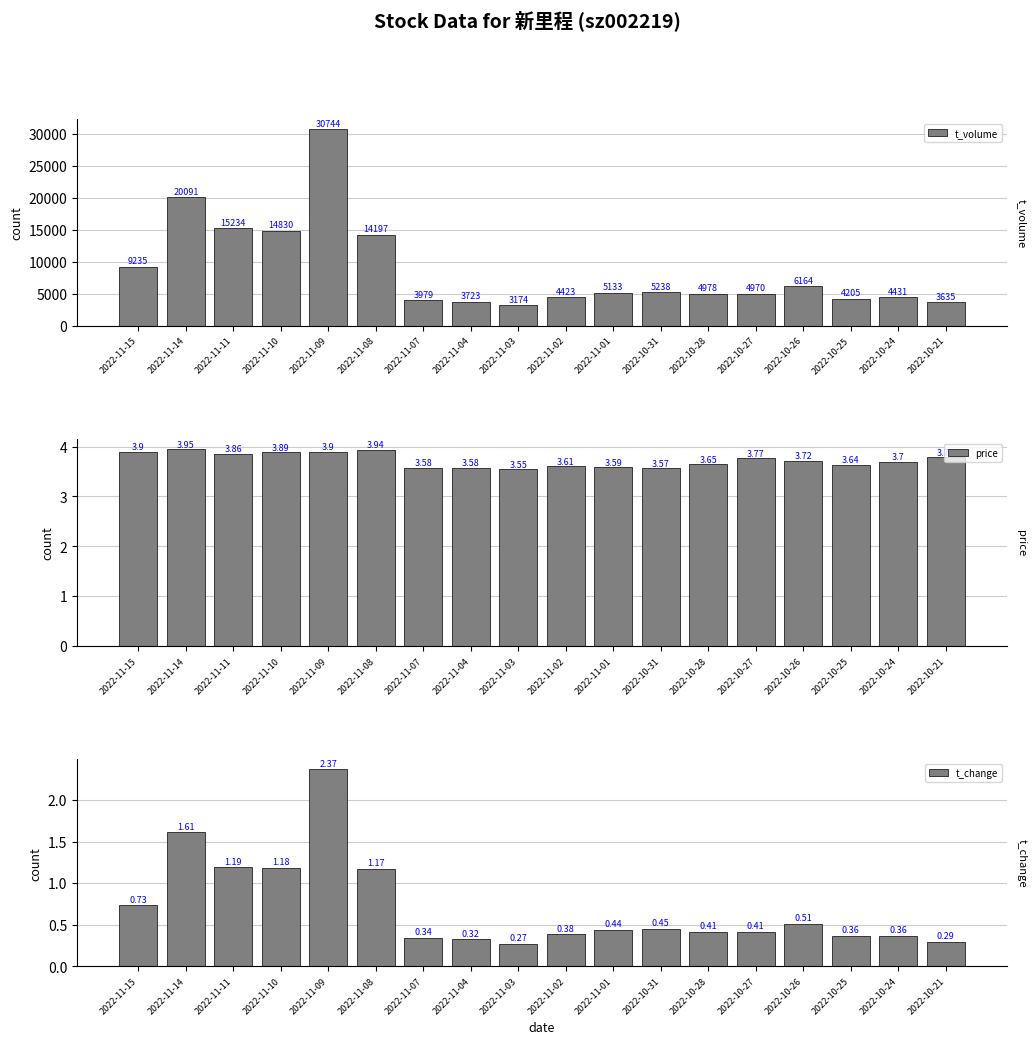

What is the maximum value for t_volume?

30744